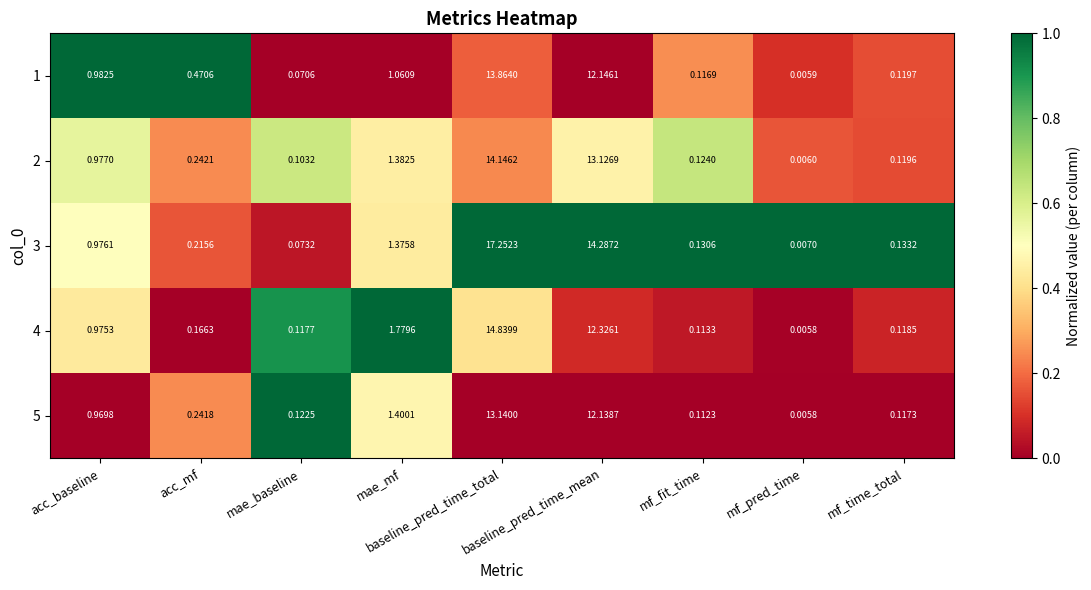

Count the number of data series in this chart.

5